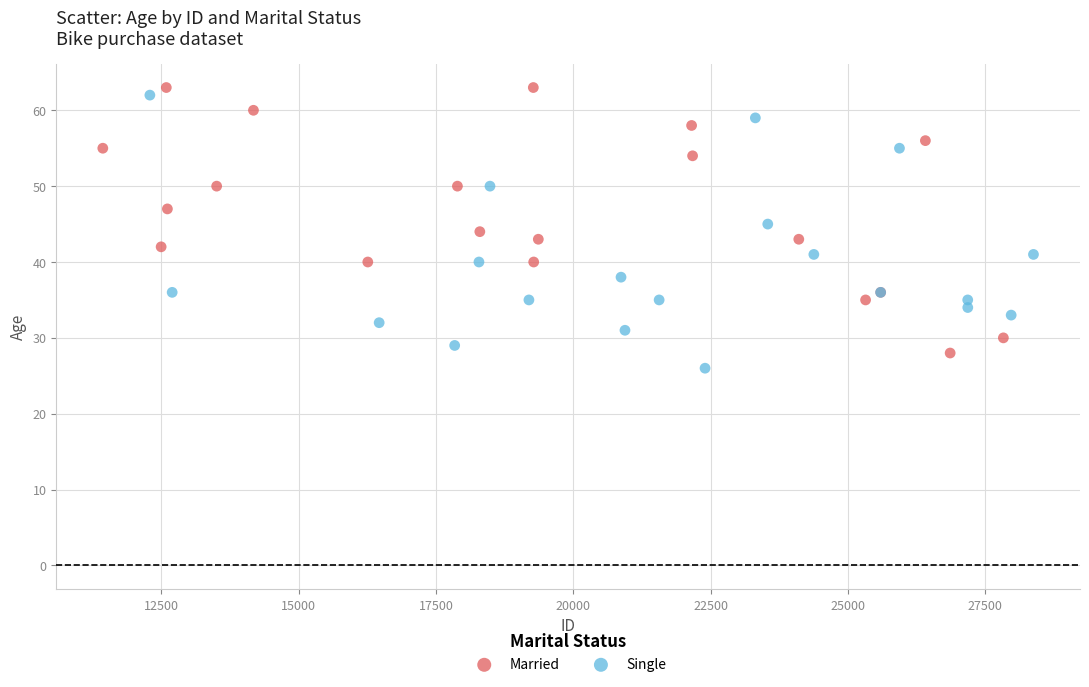

What are all the series names shown in the legend?

Married, Single